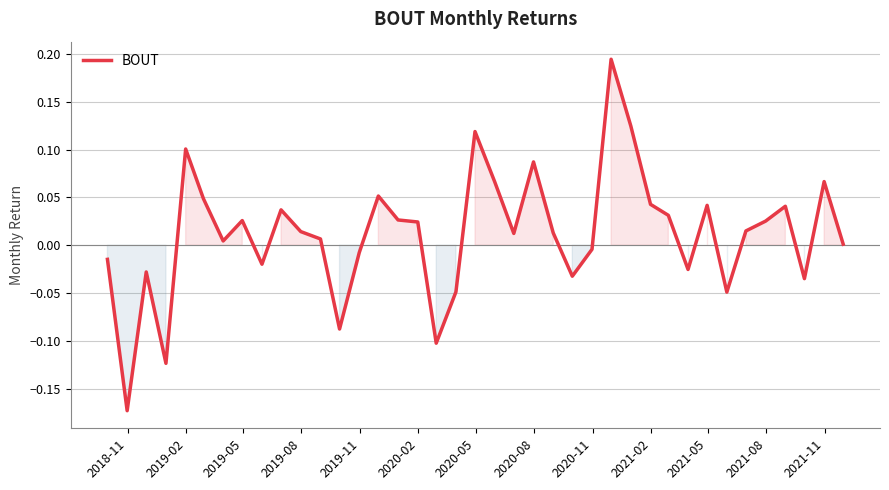

What is the difference between the maximum and minimum values?

0.4